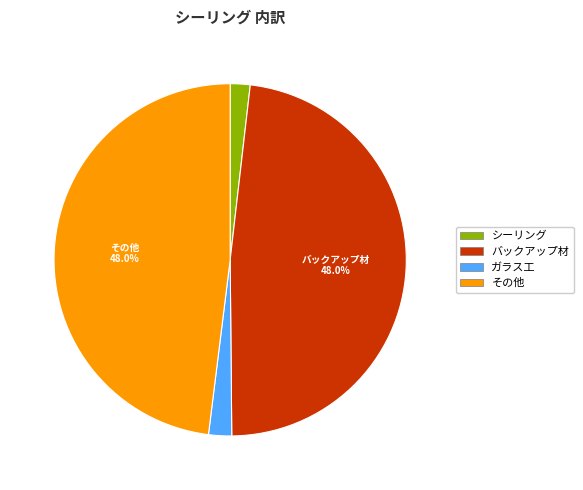

Is the sum of ガラス工 and バックアップ材 greater than half?

Yes